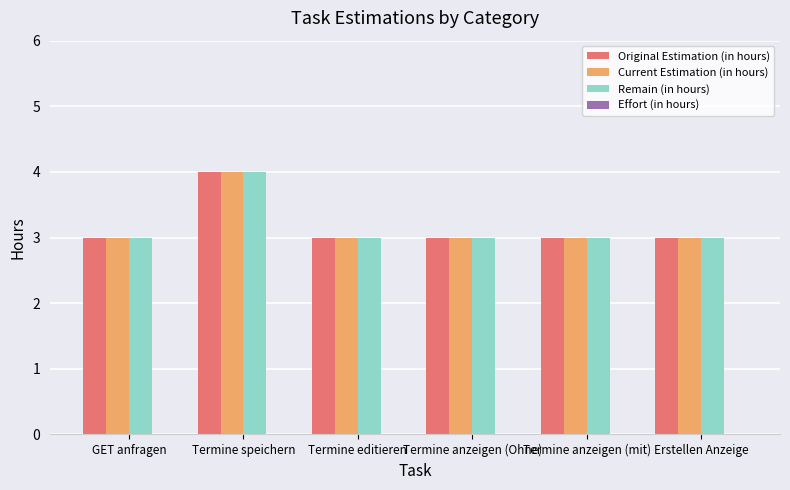

Is the value of Original Estimation (in hours) at Termine anzeigen (mit) greater than the value of Remain (in hours) at Termine speichern?

No